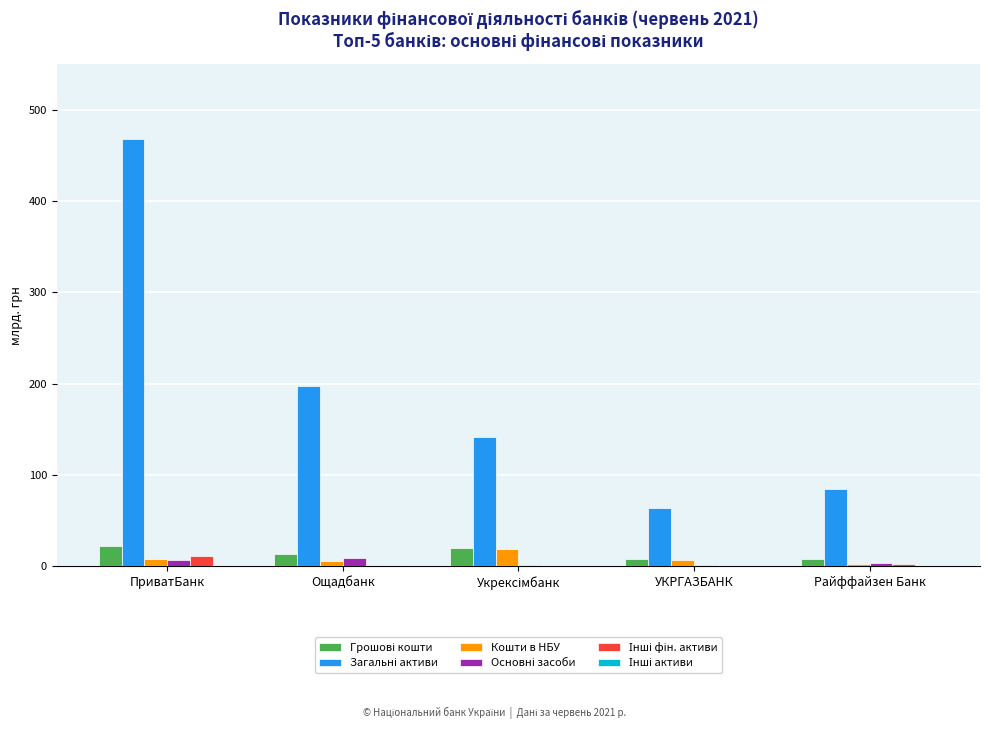

At which category is the sum across all series the highest?

ПриватБанк